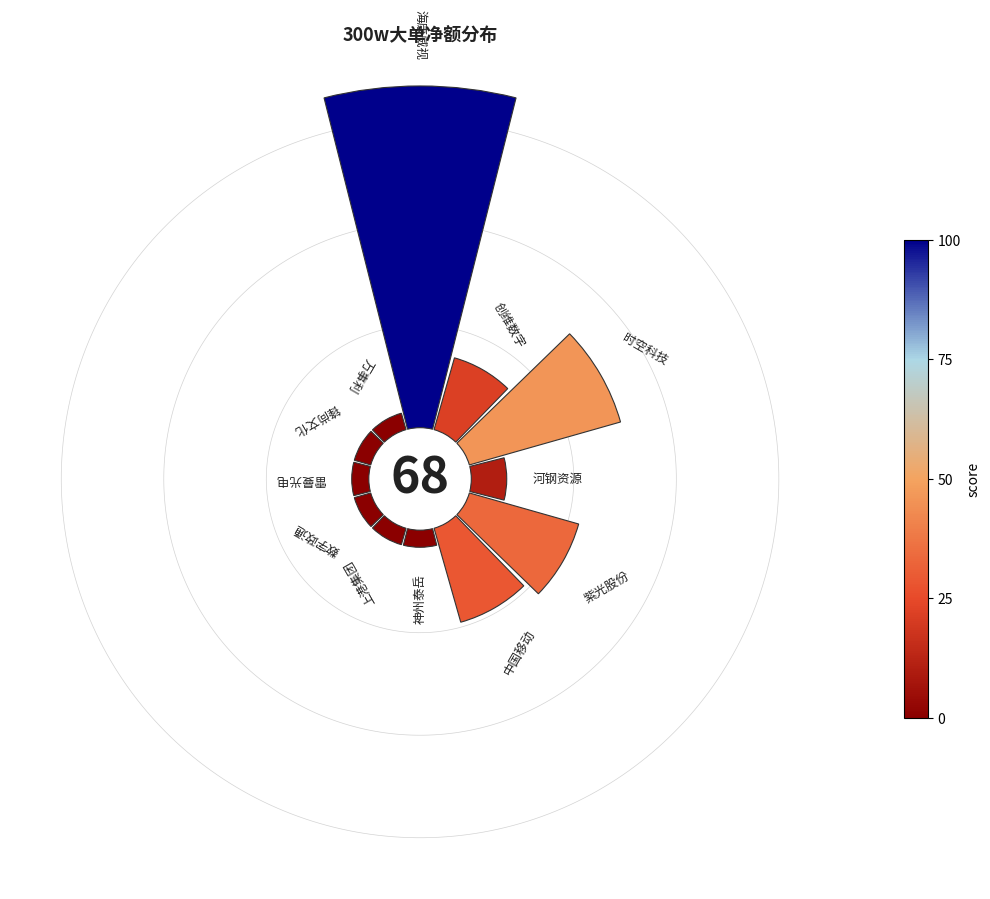

To the nearest percent, what is the difference between the largest and smallest slice percentages?

35%